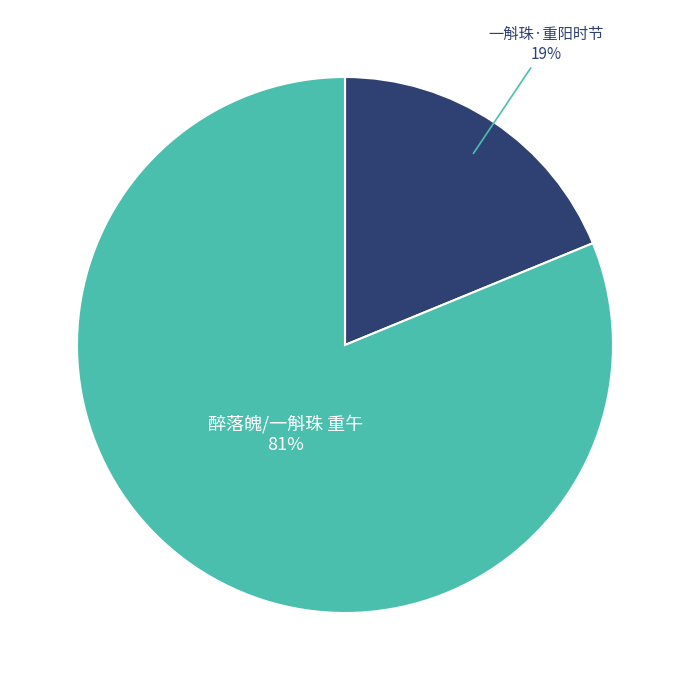

How many segments does this pie chart have?

2